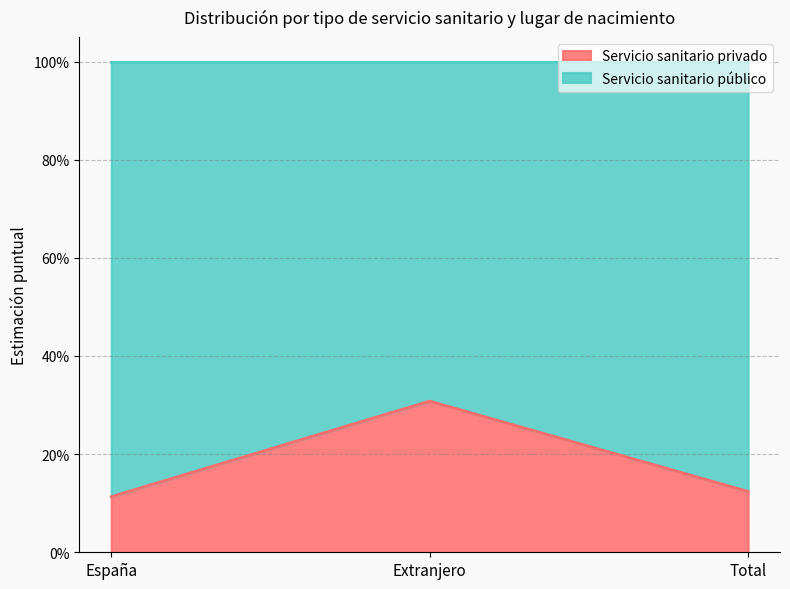

The value at Extranjero is 0.3. True or false?

True